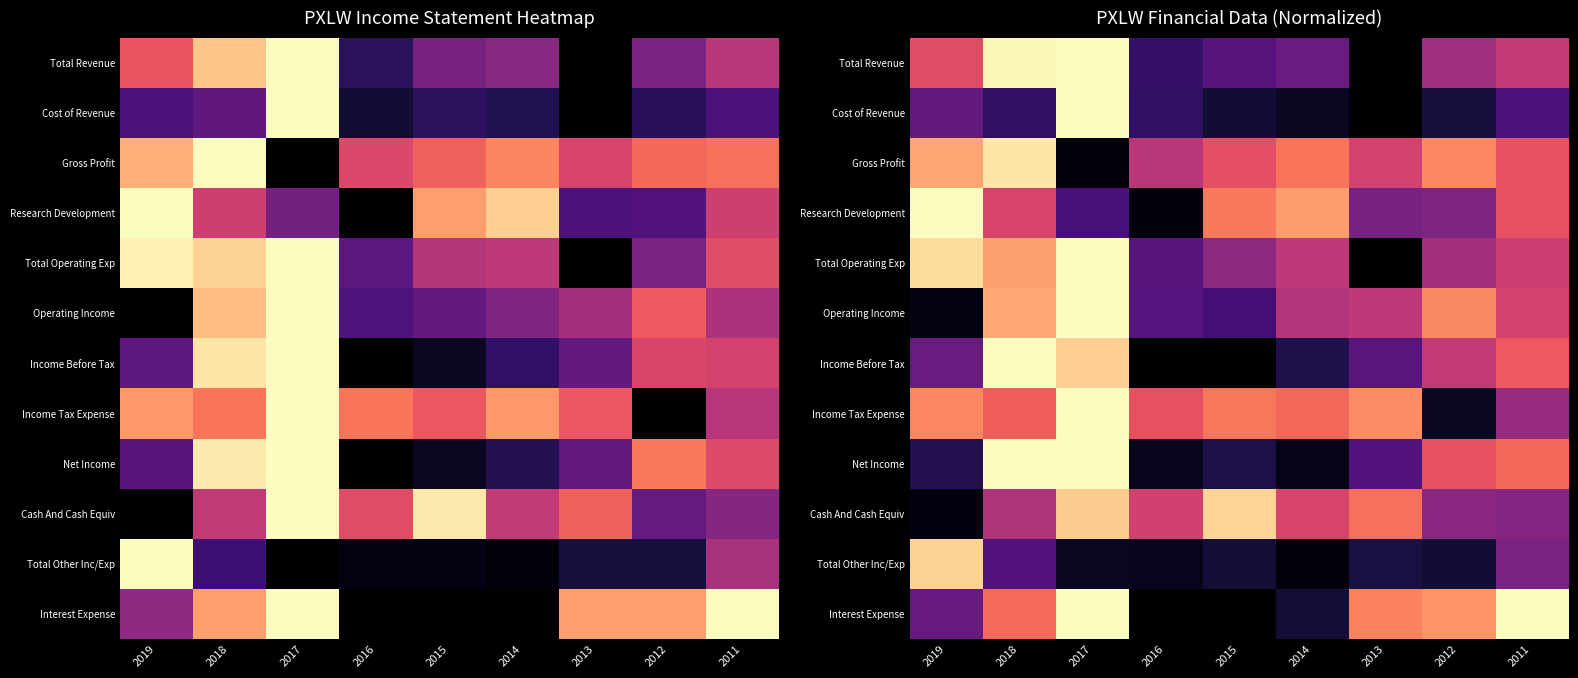

Which has a higher value, 2011 or 2019?

2019